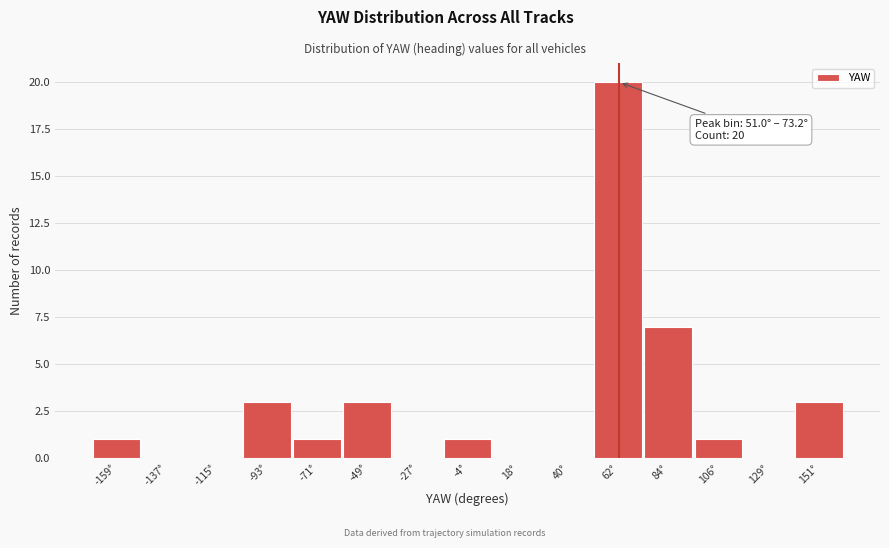

Which range on the x-axis has the tallest bar?

50 to 75